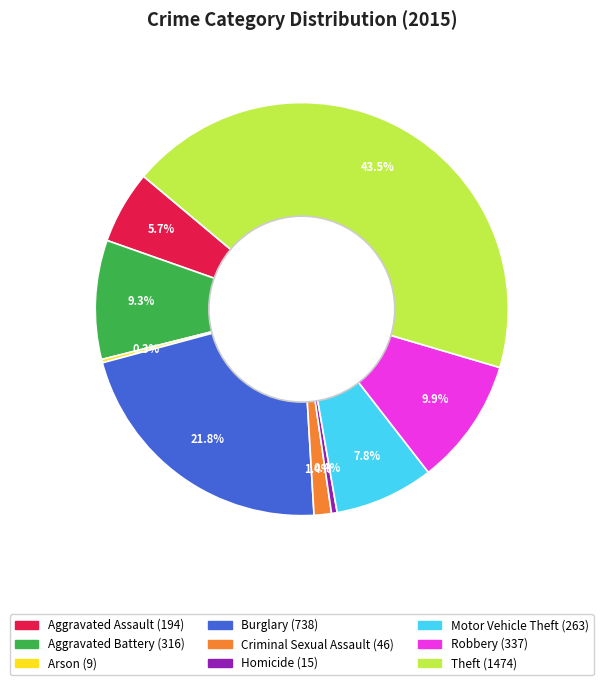

To the nearest percent, what is the difference between the largest and smallest slice percentages?

43%